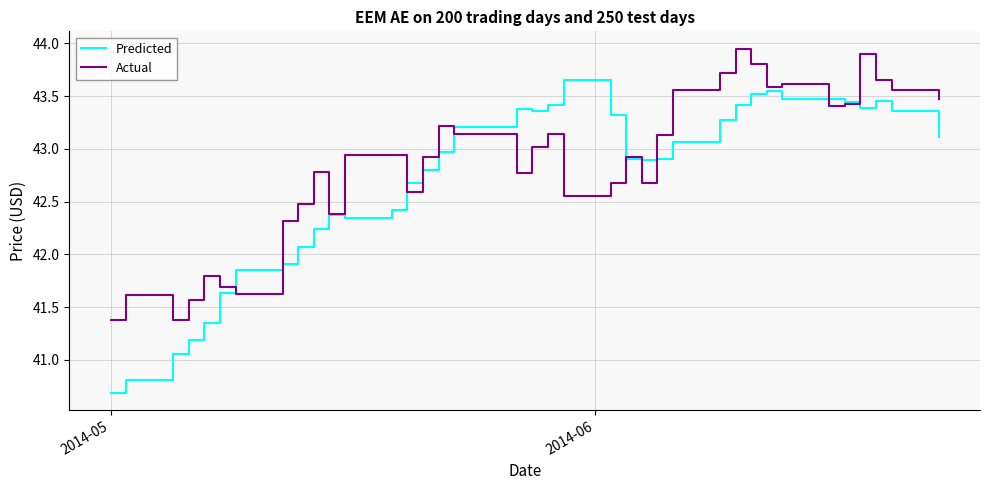

Which series has the largest range (max minus min)?

Predicted